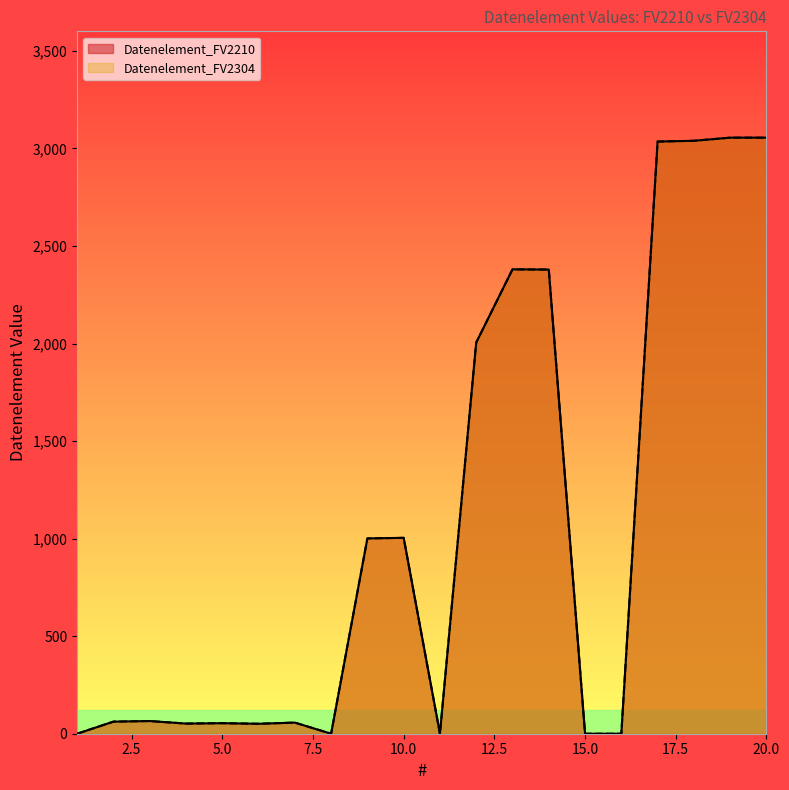

Reading left to right, transcribe all the data shown in this chart.

Datenelement_FV2210: 0	62	65	52	54	51	57	0	1001	1004	0	2005	2380	2379	0	0	3035	3039	3055	3055
Datenelement_FV2304: 0	62	65	52	54	51	57	0	1001	1004	0	2005	2380	2379	0	0	3035	3039	3055	3055